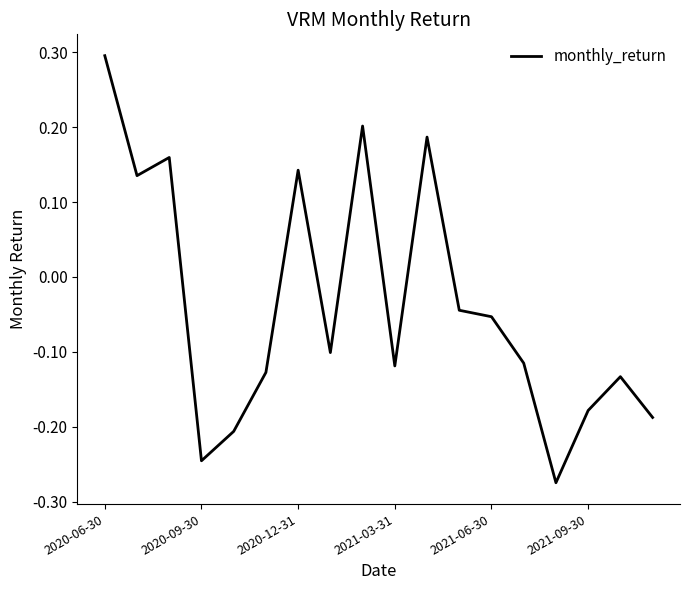

True or false: there are more than 2 points higher than both neighbors.

True